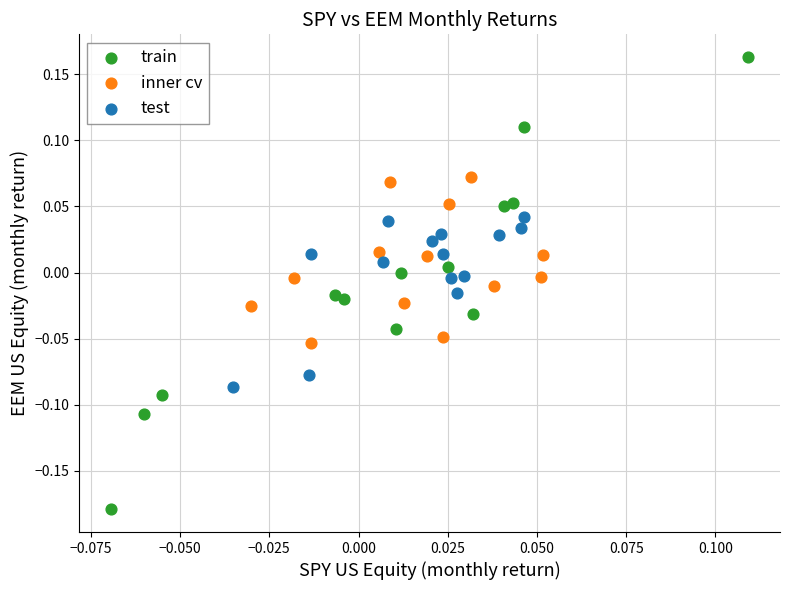

Which series has the largest Y range (max minus min)?

train